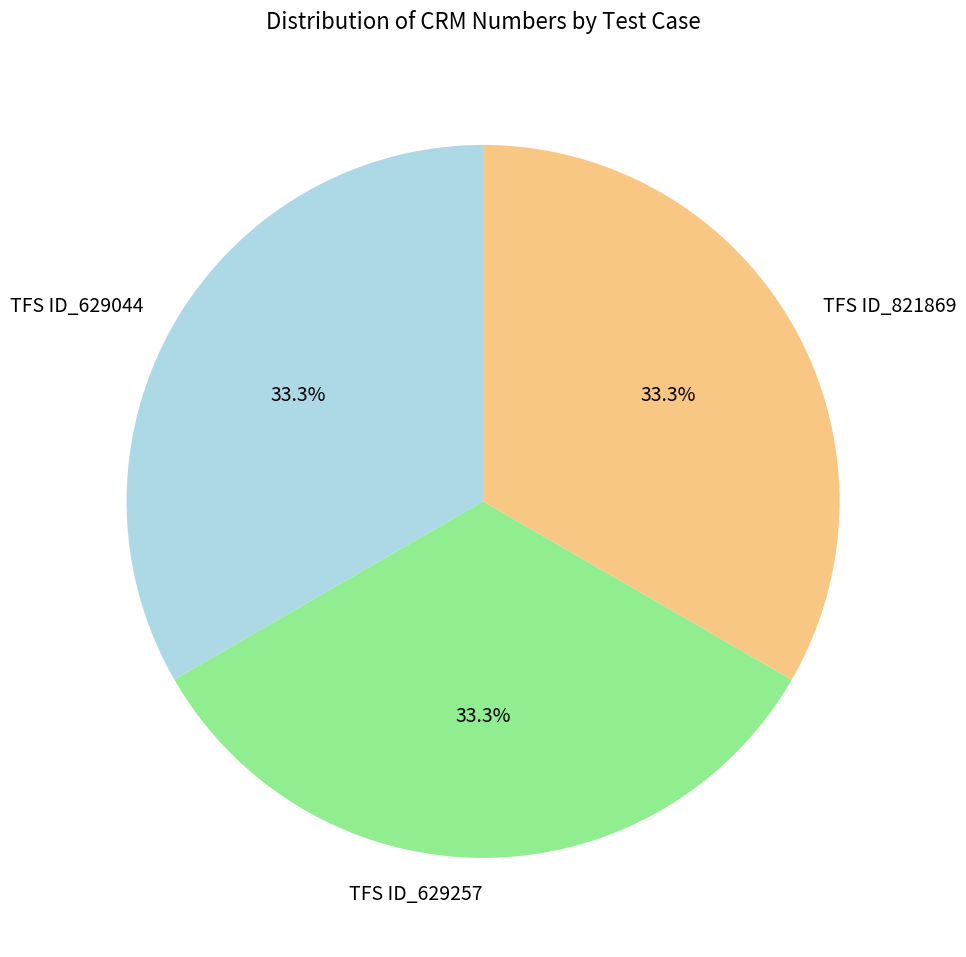

What portion of the pie excludes TFS ID_629257?

66.7%